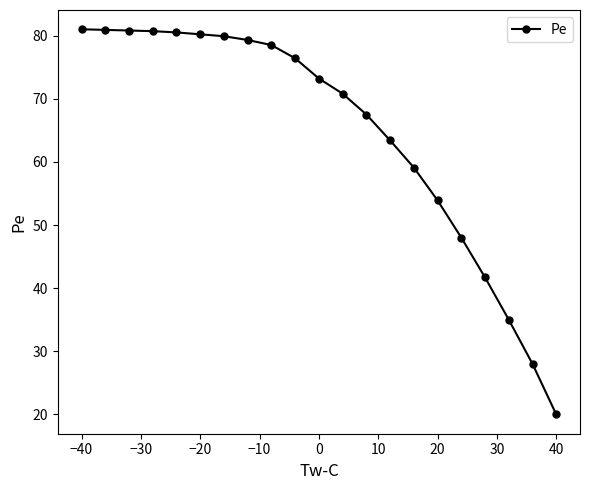

Which label corresponds to the smallest value in the chart?

40